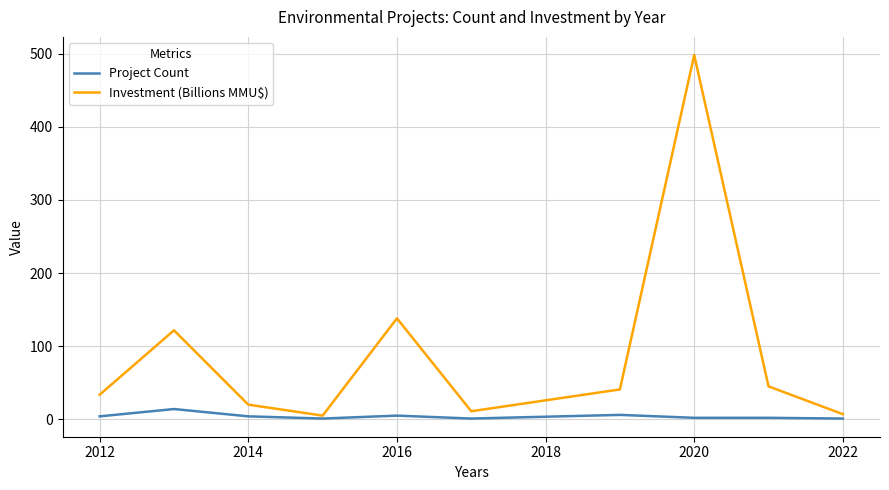

What is the highest value of the Investment (Billions MMU$) series?

498.0